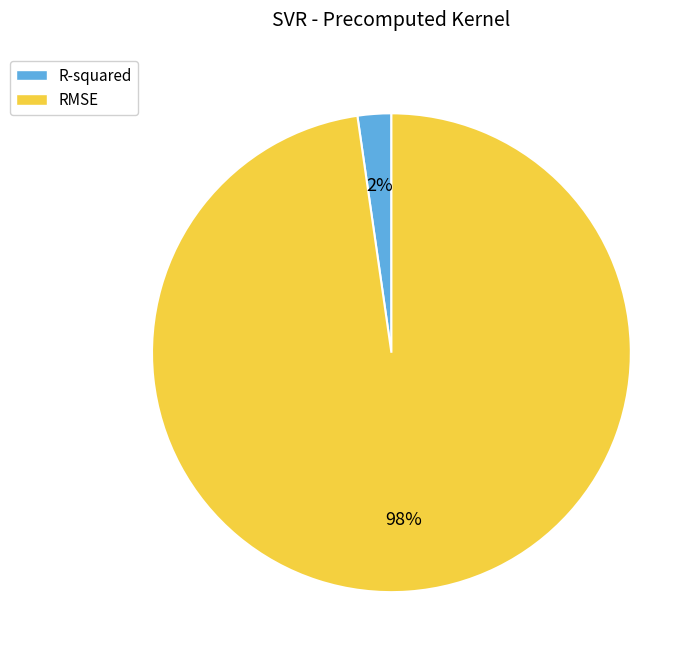

What is the largest slice in the pie chart?

RMSE